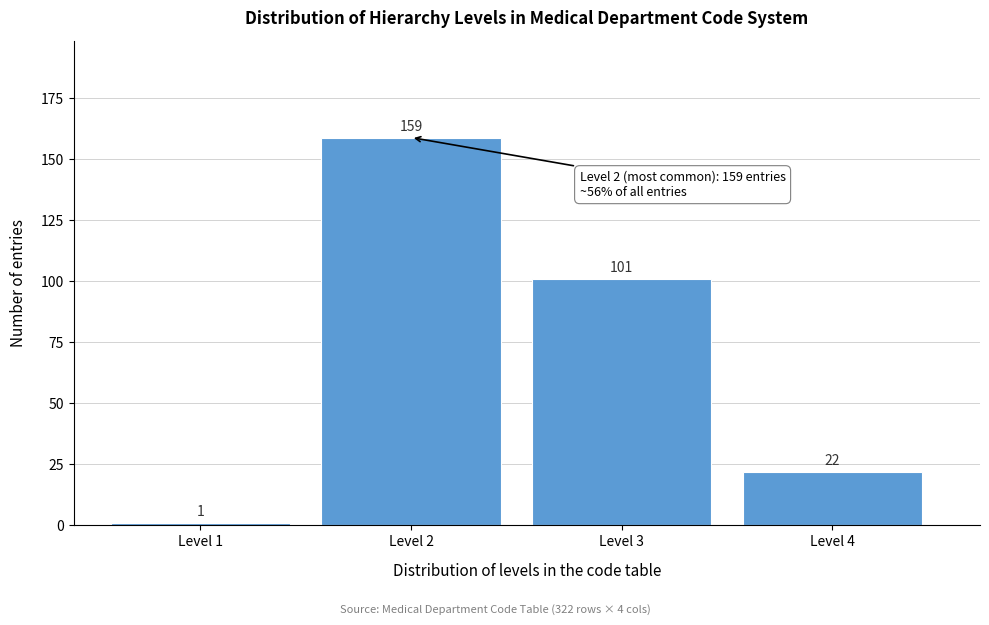

Reading left to right, transcribe all the data shown in this chart.

Level 1=1	Level 2=159	Level 3=101	Level 4=22